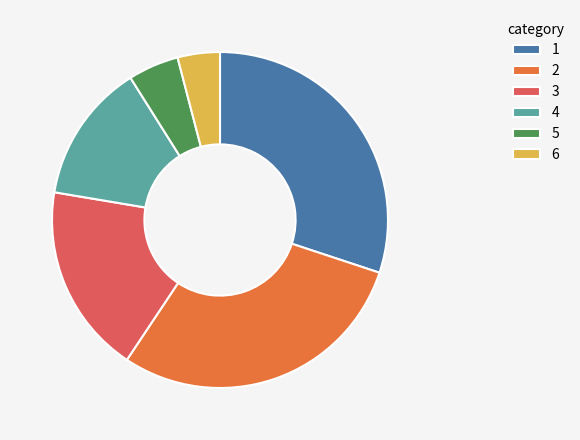

Approximately how many times larger is the value at 5 compared to 6?

1.2